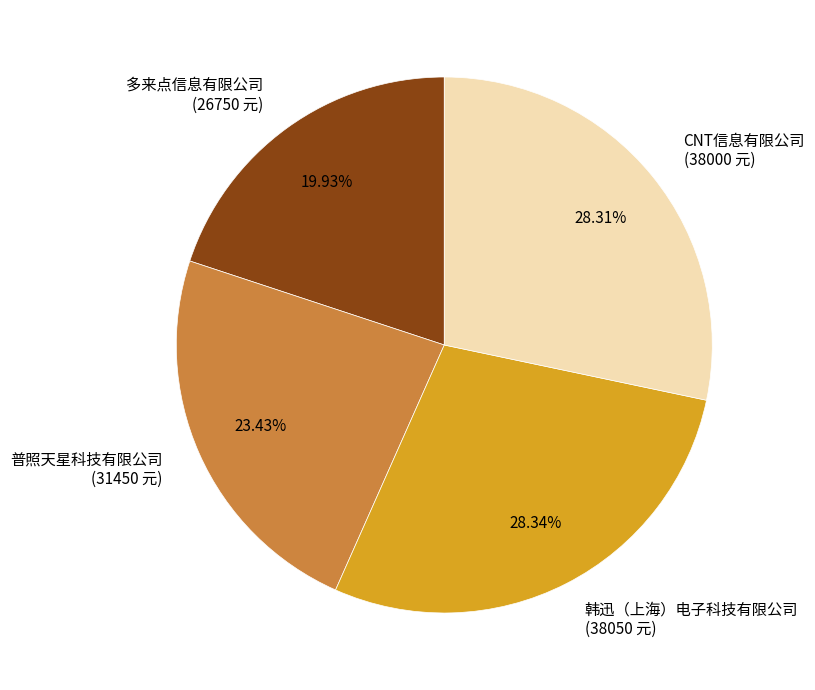

Count the number of slices in the pie.

4